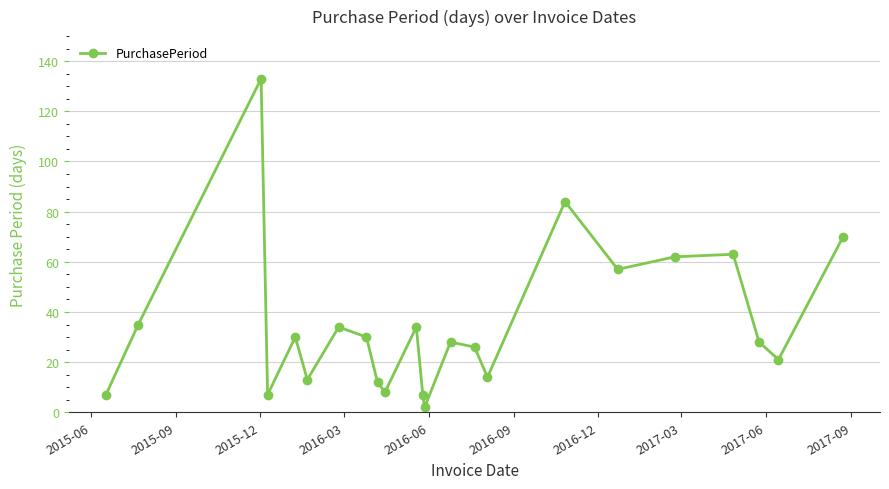

What is the maximum value shown in the chart?

133